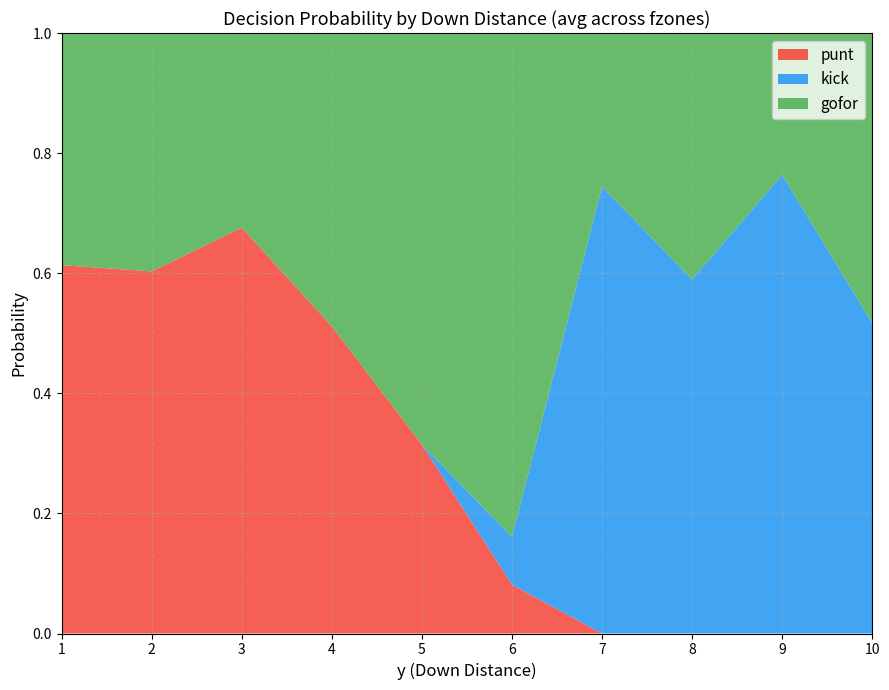

Which category has the highest value in the punt series?

3